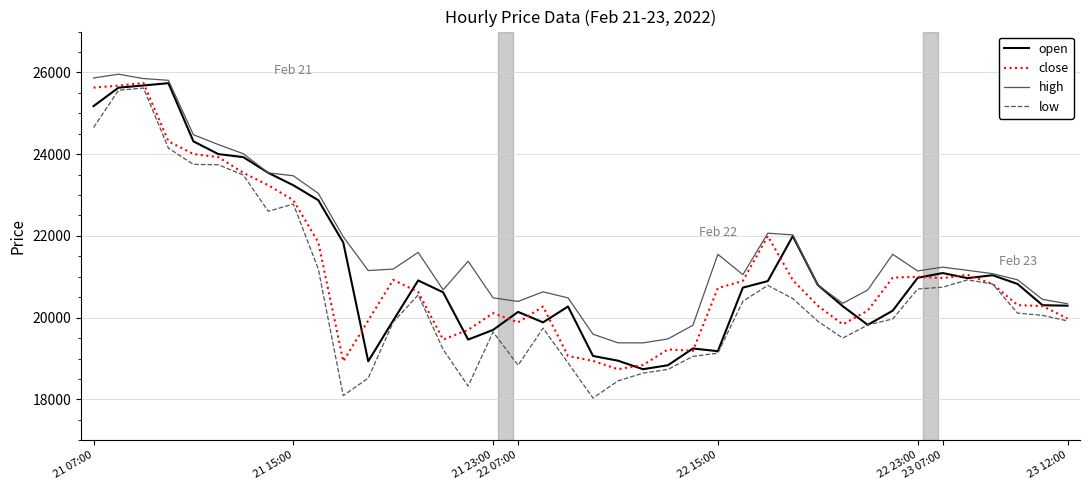

What is the maximum value for open?

25737